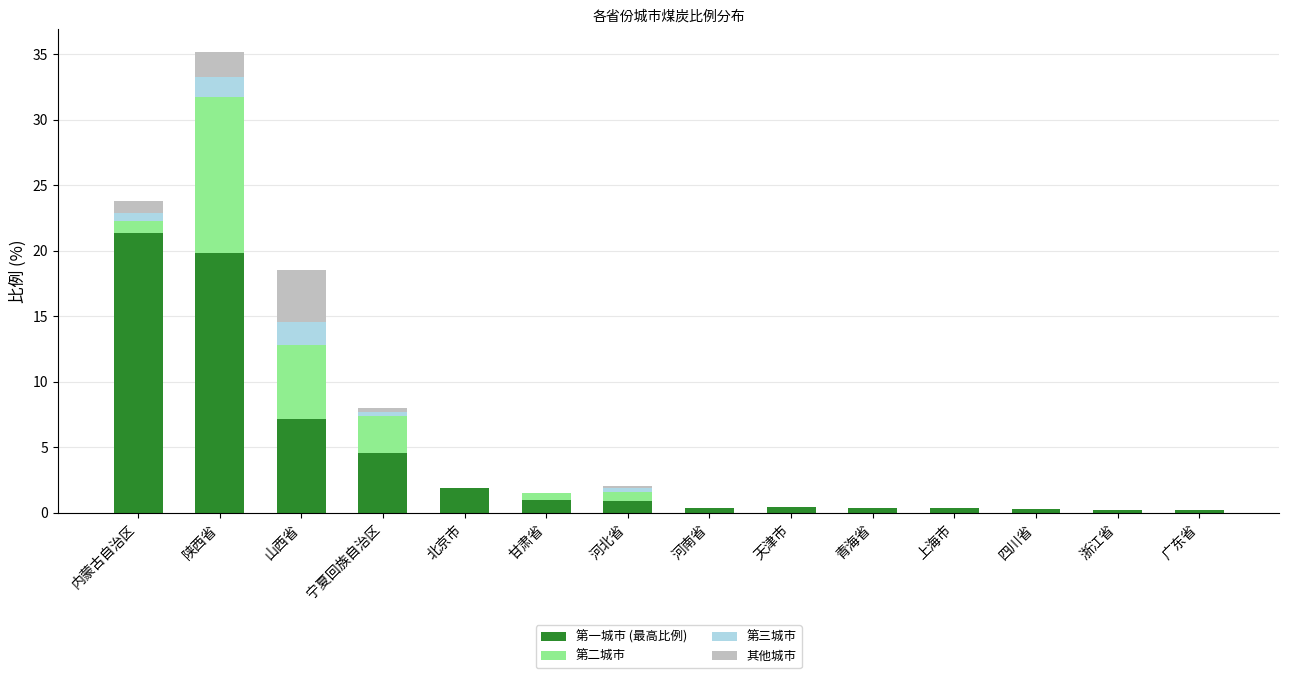

At which category is the sum across all series the highest?

陕西省